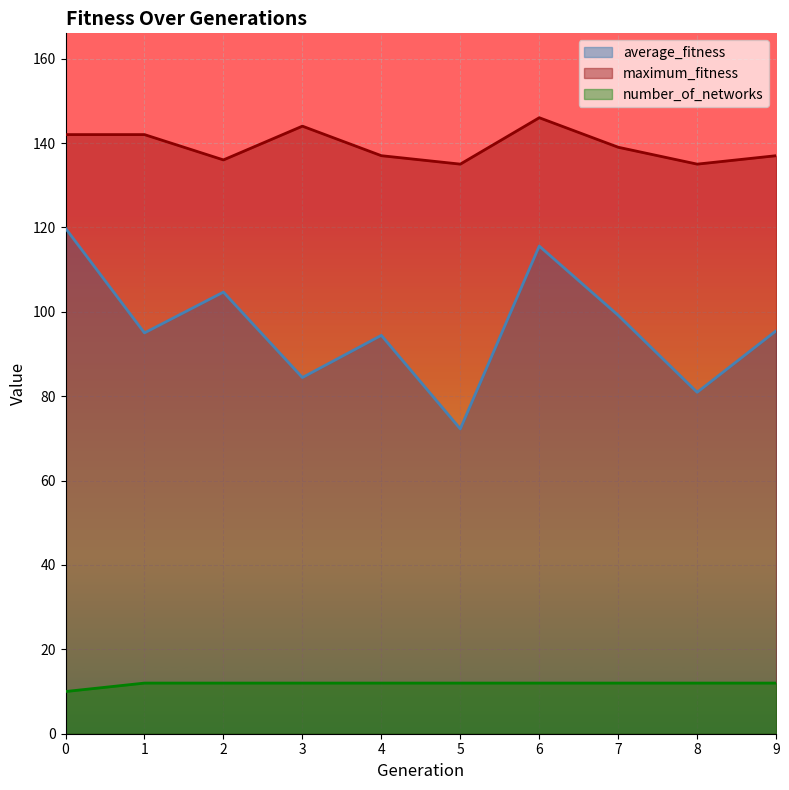

Reading left to right, extract all data points from this chart.

average_fitness: 0=119.8	1=95.0	2=104.7	3=84.4	4=94.4	5=72.2	6=115.6	7=99.2	8=80.9	9=95.5
maximum_fitness: 0=142.0	1=142.0	2=136.0	3=144.0	4=137.0	5=135.0	6=146.0	7=139.0	8=135.0	9=137.0
number_of_networks: 0=10.0	1=12.0	2=12.0	3=12.0	4=12.0	5=12.0	6=12.0	7=12.0	8=12.0	9=12.0